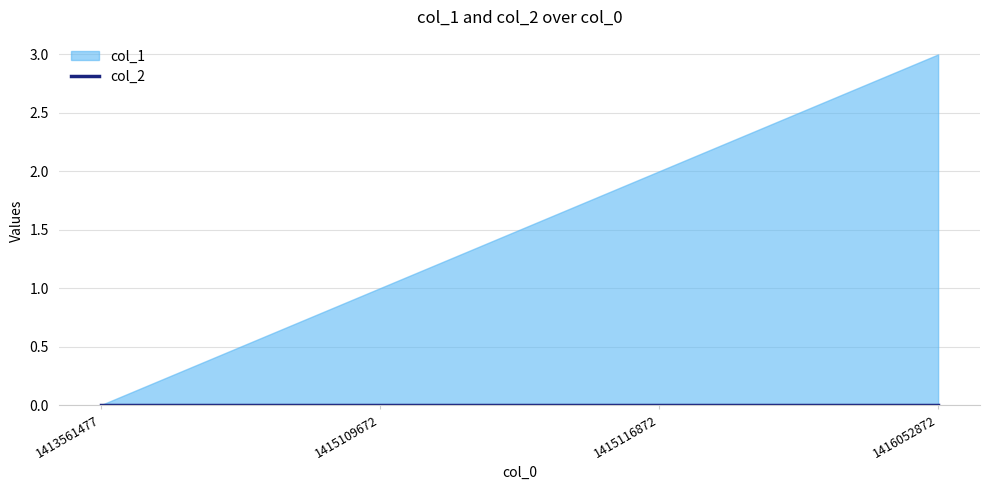

Reading left to right, what are all the values shown in this chart?

col_1: 1413561477=0	1415109672=1	1415116872=2	1416052872=3
col_2: 1413561477=0	1415109672=0	1415116872=0	1416052872=0